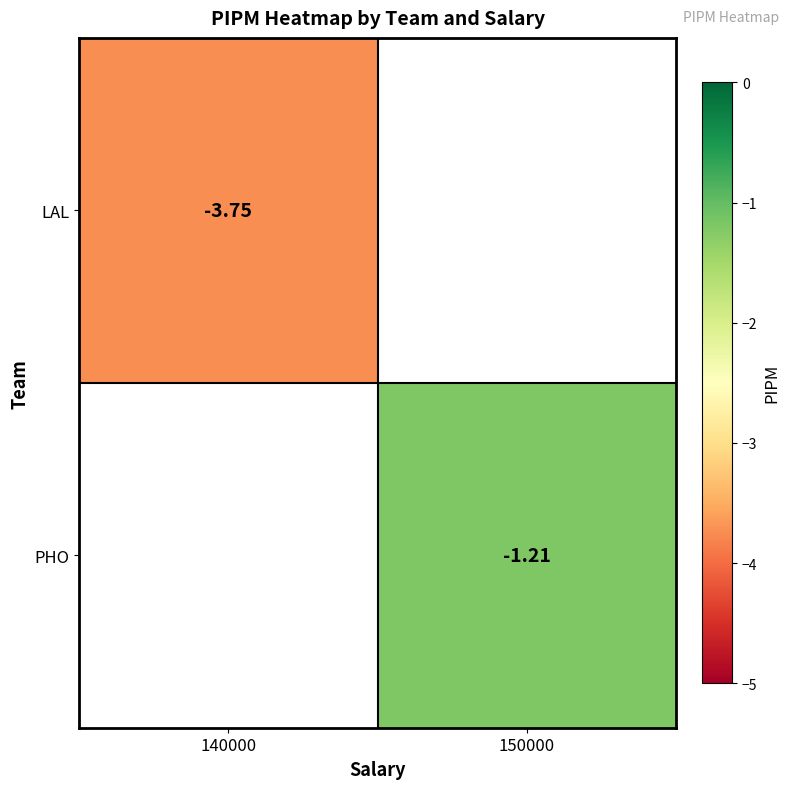

The PHO series shows -2.1 at 150000. True or false?

False